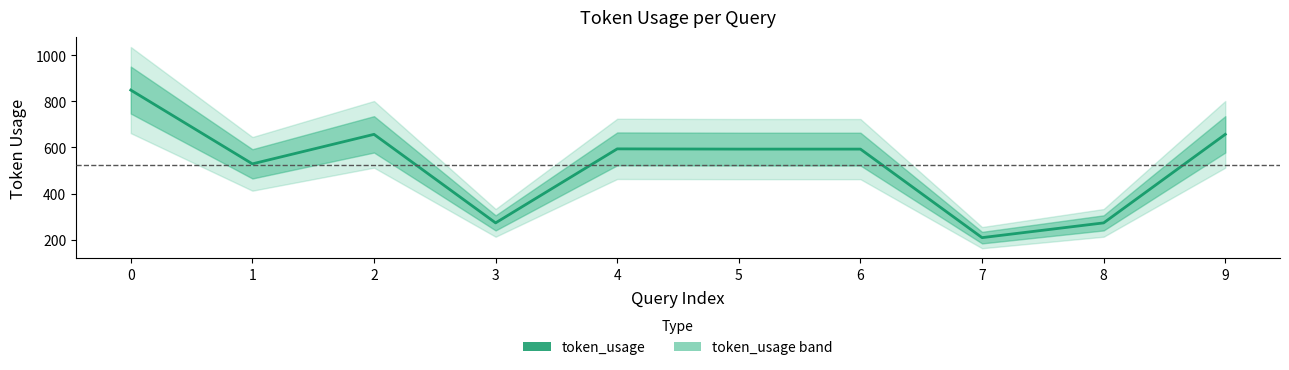

What value does the data have at 1?

529